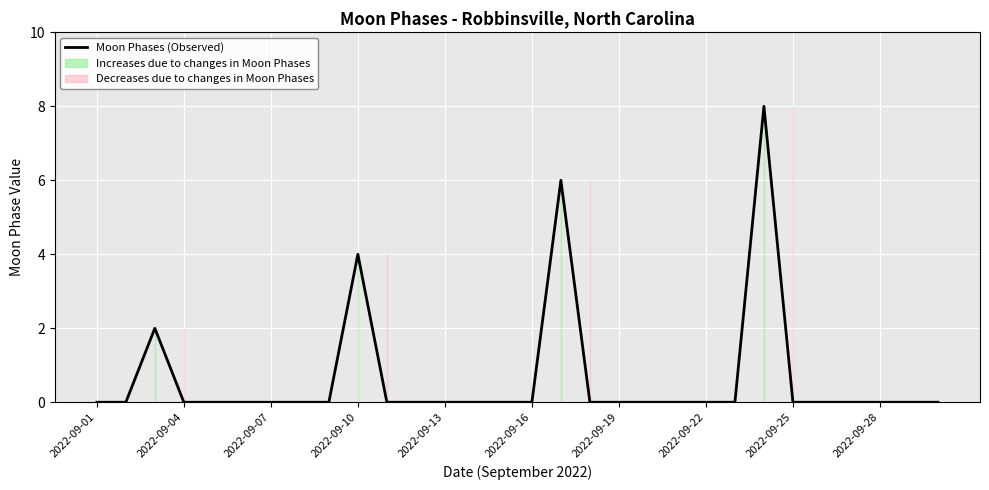

True or false: there are more than 0 points higher than both neighbors.

True